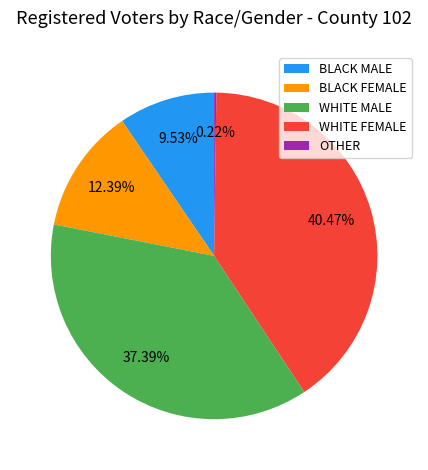

What is the largest slice in the pie chart?

WHITE FEMALE